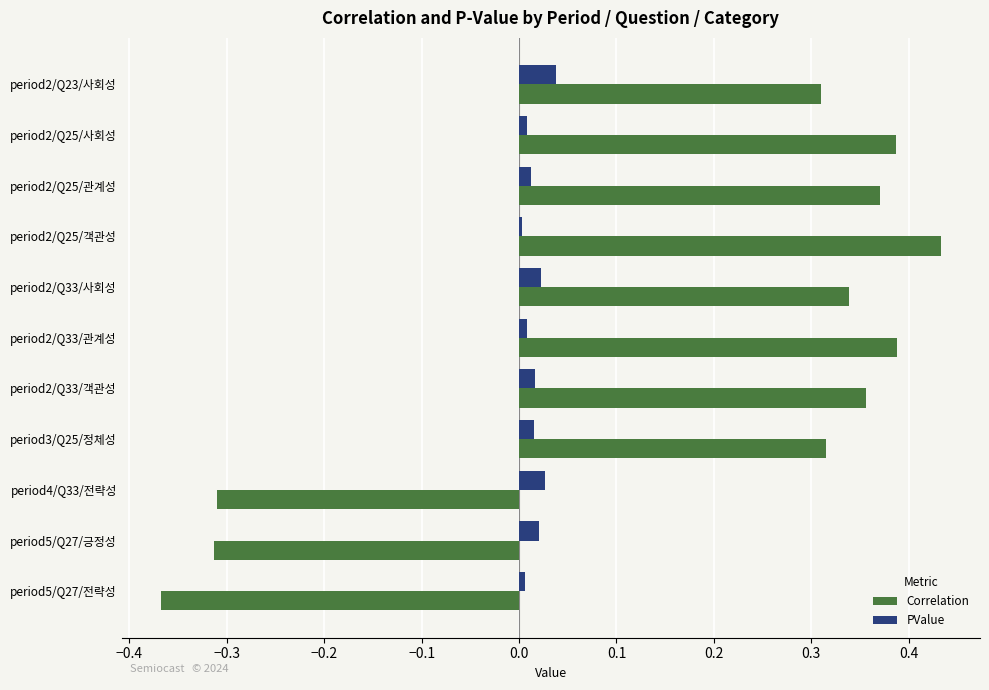

List the series in order of their overall mean, highest first.

Correlation, PValue